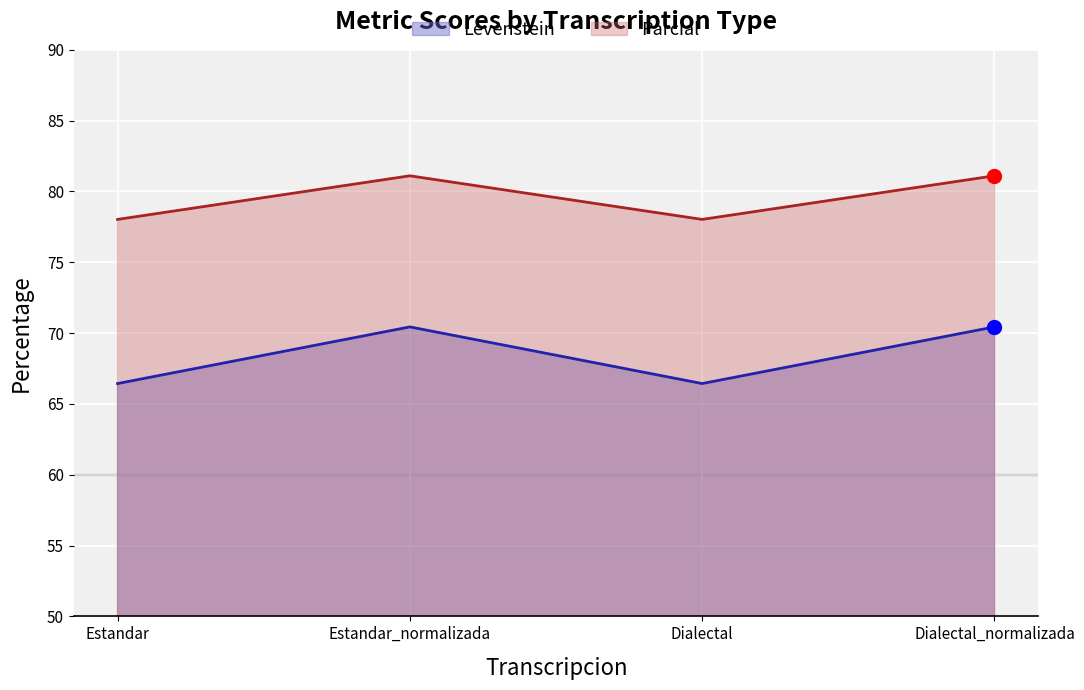

How many interior local peaks does the Parcial series have?

1